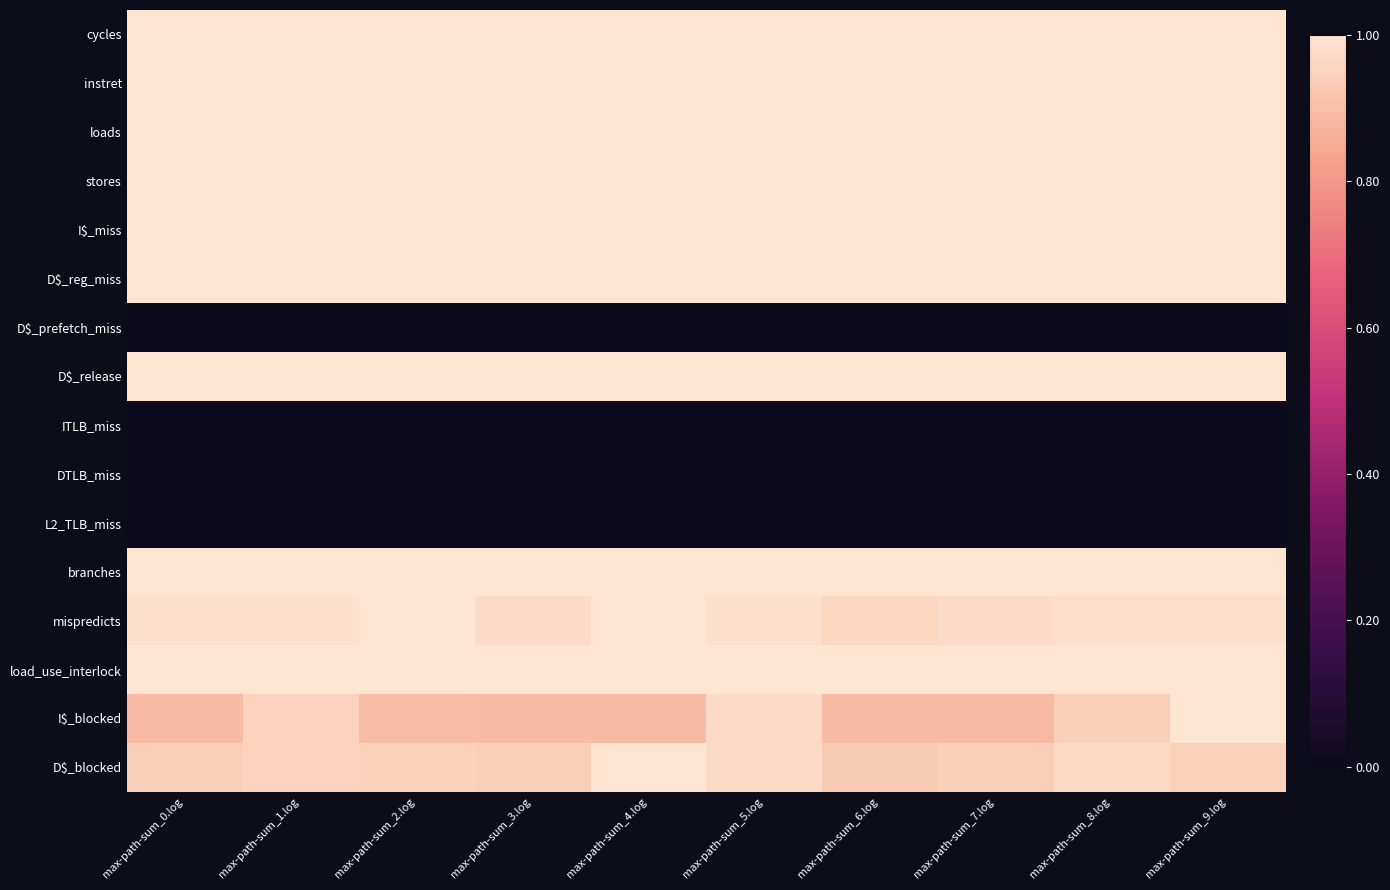

What is the difference between the highest and lowest values at max-path-sum_8.log?

1.0